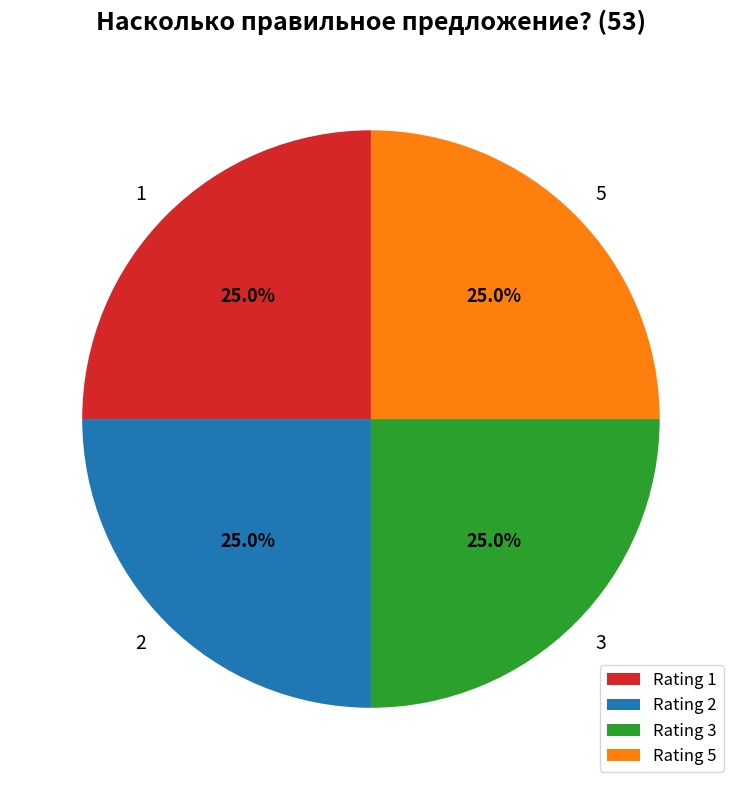

Approximately how many times larger is the value at Rating 3 compared to Rating 2?

1.0